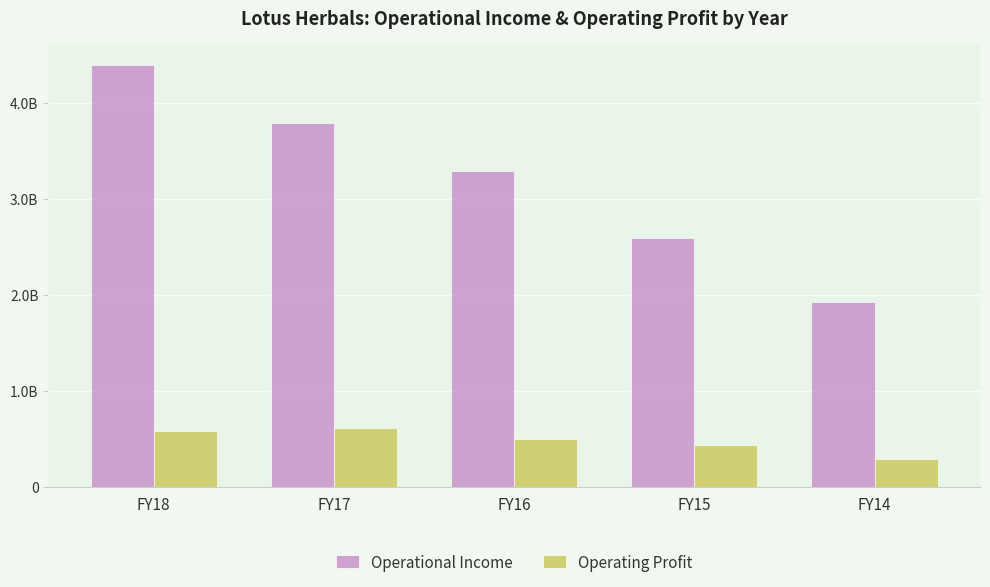

What are all the series names shown in the legend?

Operational Income, Operating Profit